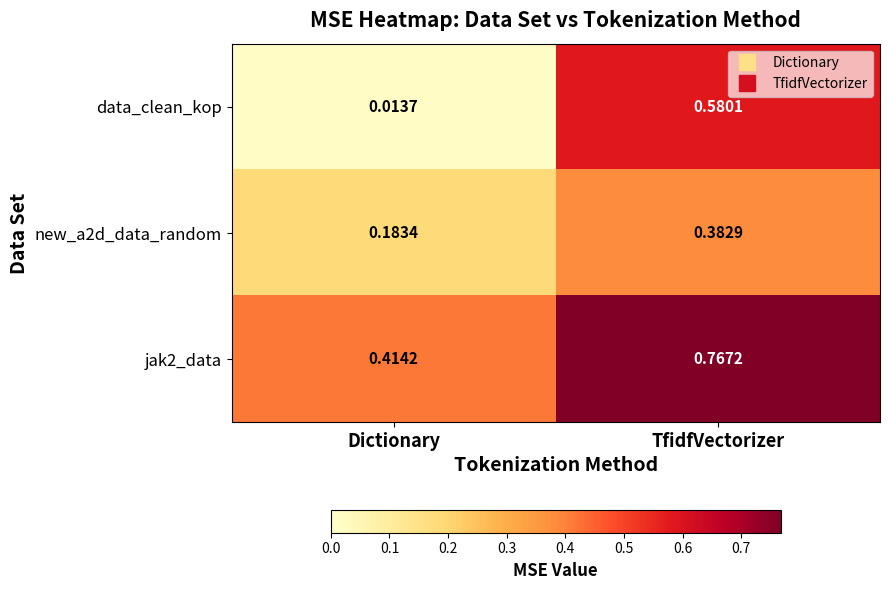

Which series has the largest range (max minus min)?

data_clean_kop